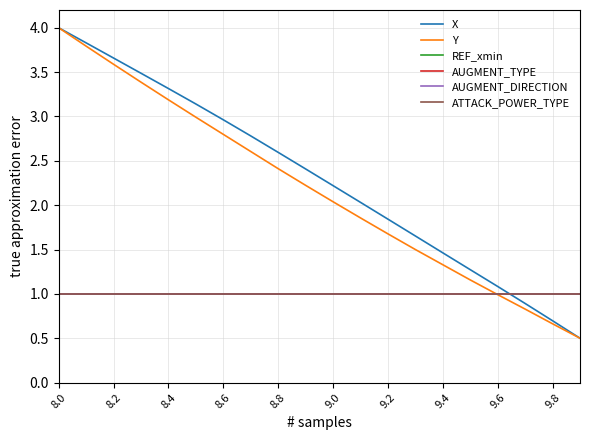

Does the chart have visible grid lines?

Yes